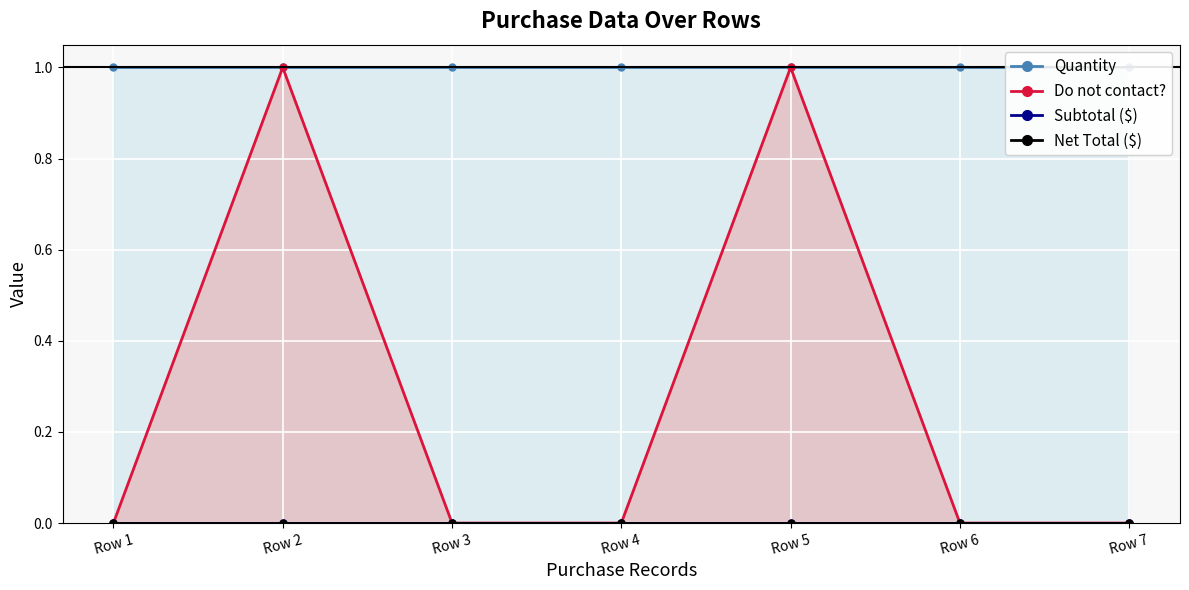

Reading right to left, extract all data points from this chart.

Quantity: Row 7=1	Row 6=1	Row 5=1	Row 4=1	Row 3=1	Row 2=1	Row 1=1
Do not contact?: Row 7=0	Row 6=0	Row 5=1	Row 4=0	Row 3=0	Row 2=1	Row 1=0
Subtotal ($): Row 7=0	Row 6=0	Row 5=0	Row 4=0	Row 3=0	Row 2=0	Row 1=0
Net Total ($): Row 7=0	Row 6=0	Row 5=0	Row 4=0	Row 3=0	Row 2=0	Row 1=0